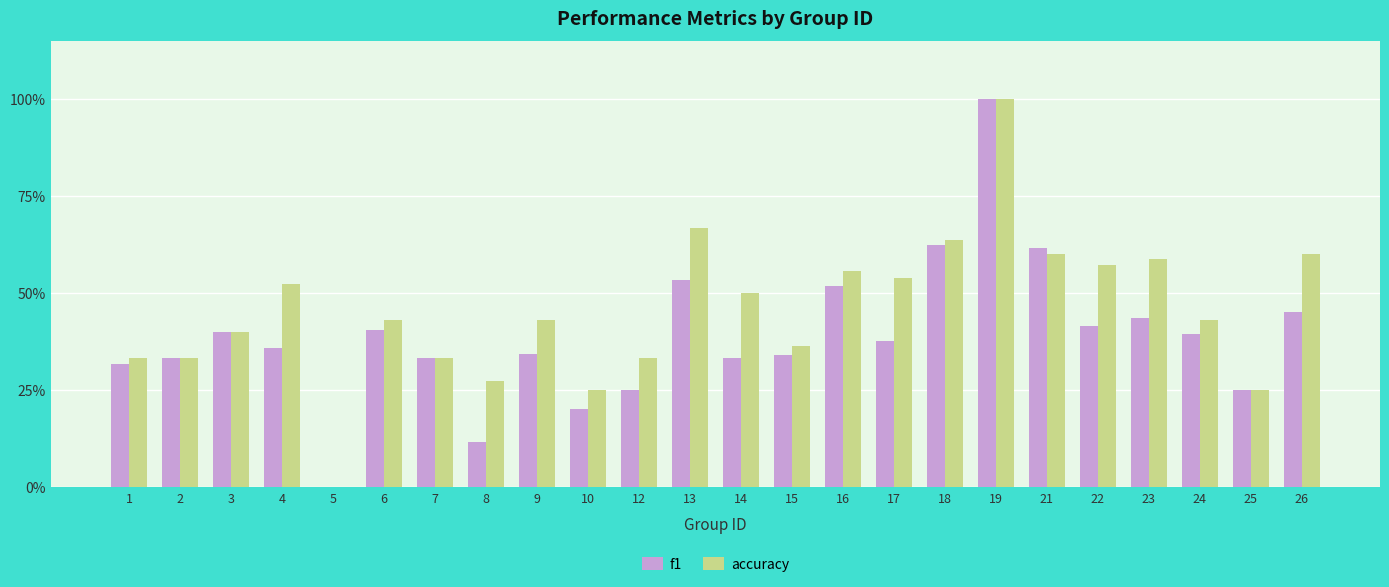

What are all the series names shown in the legend?

f1, accuracy